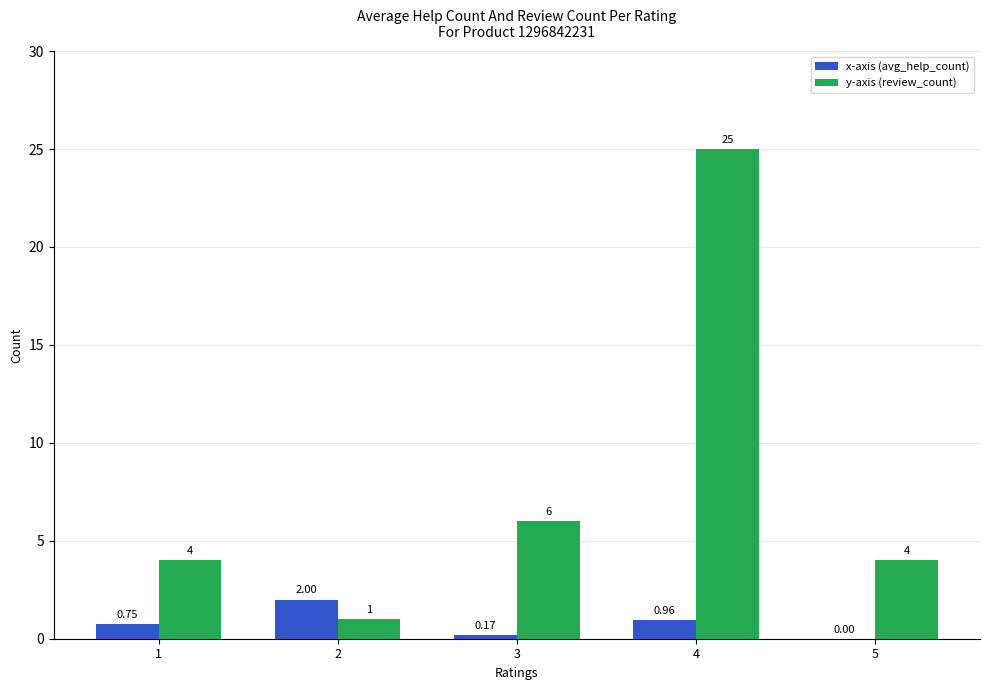

At which category is the sum across all series the highest?

4